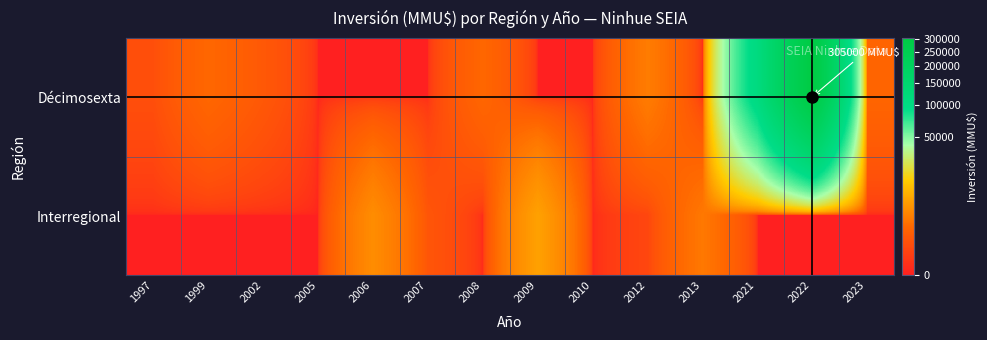

List the series in order of their peak value, highest first.

Décimosexta, Interregional